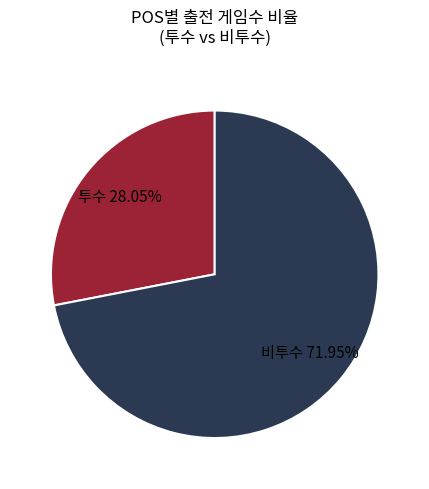

Which slice is the smallest?

투수